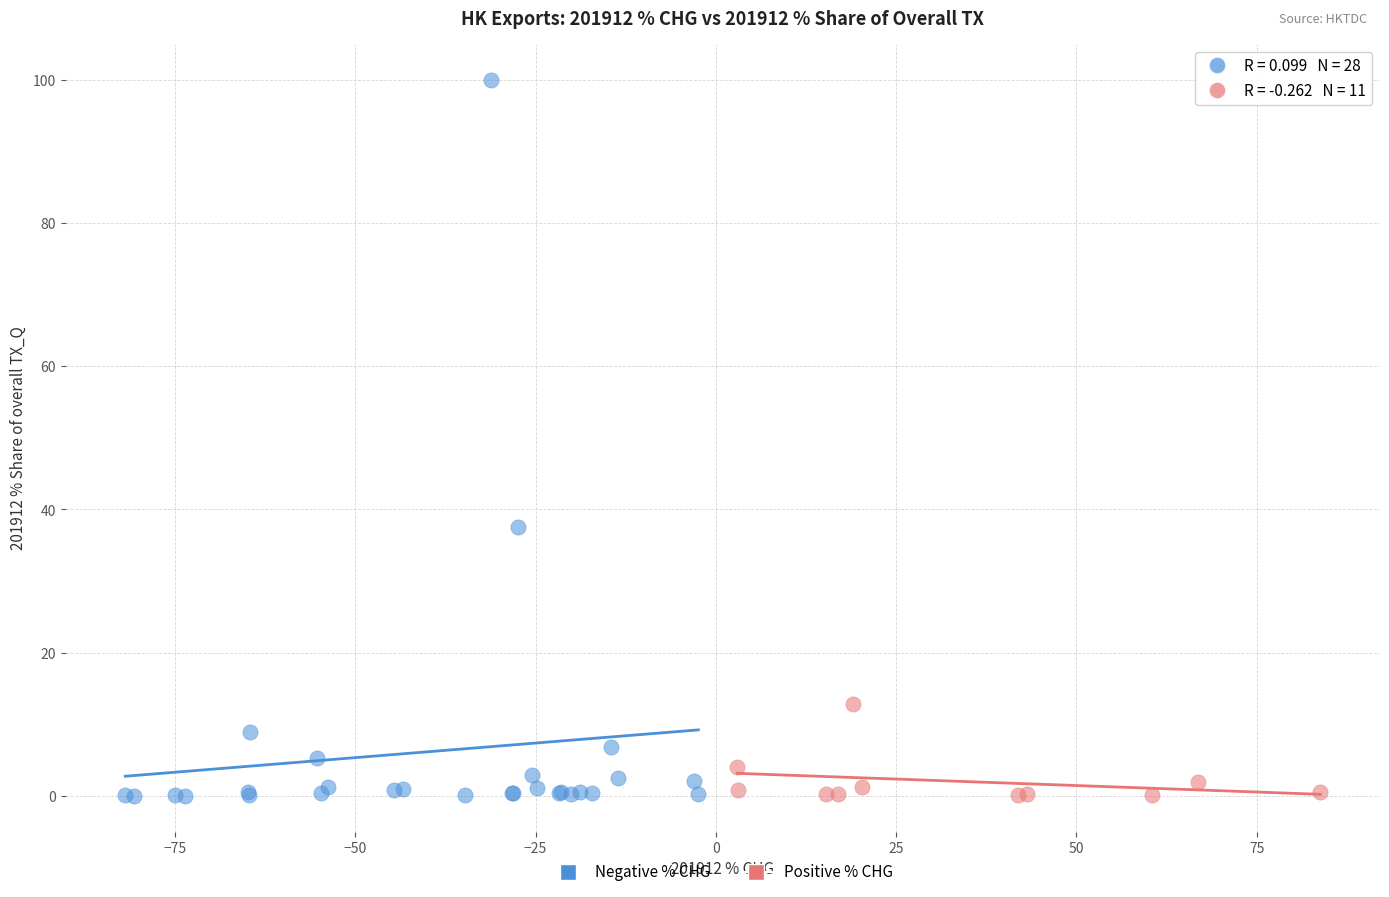

Which series contains the highest Y value?

Negative % CHG